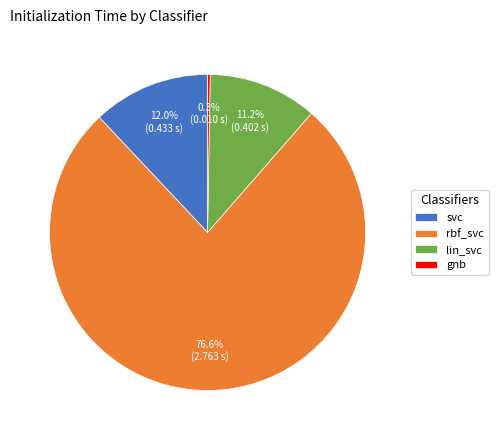

To the nearest percent, what is the average slice percentage?

25%